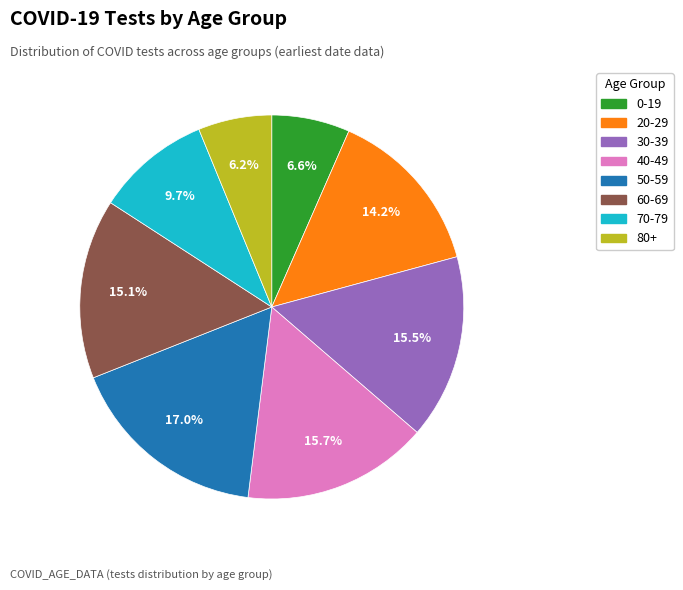

To the nearest percent, what is the combined percentage of 0-19 and 60-69?

22%